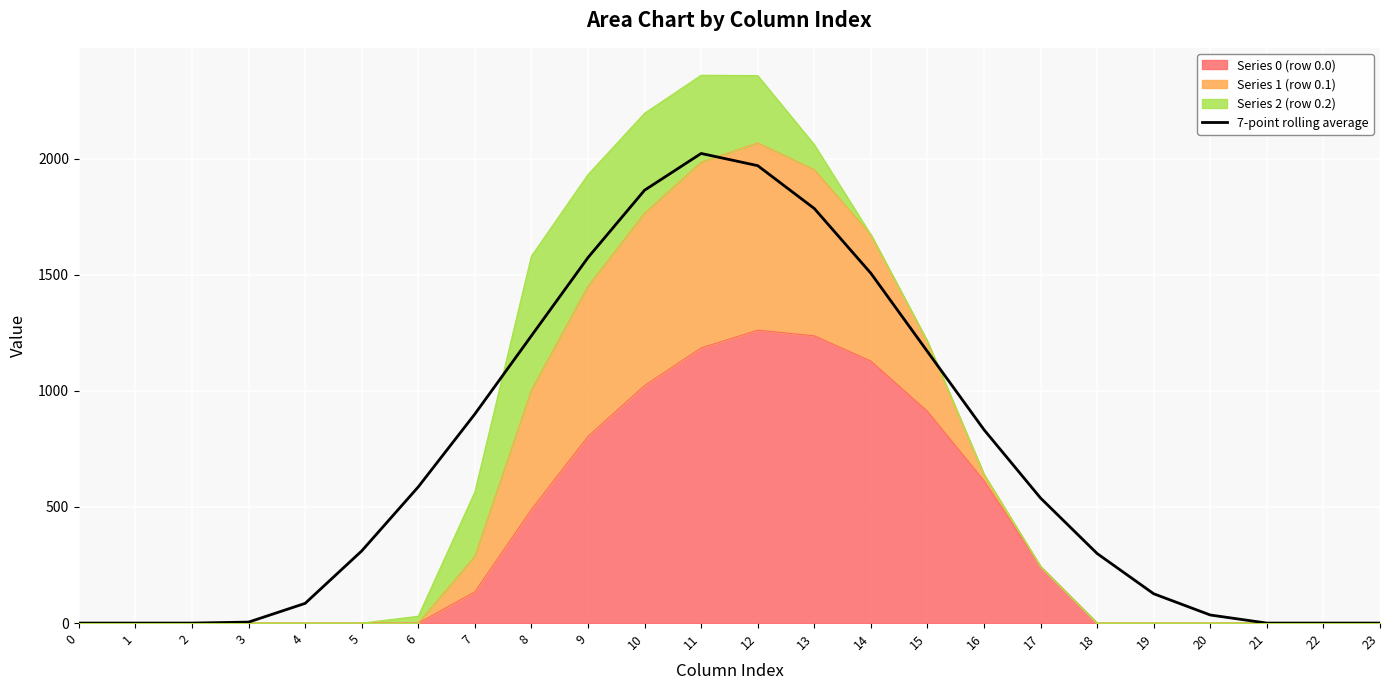

What is the average value?

702.1